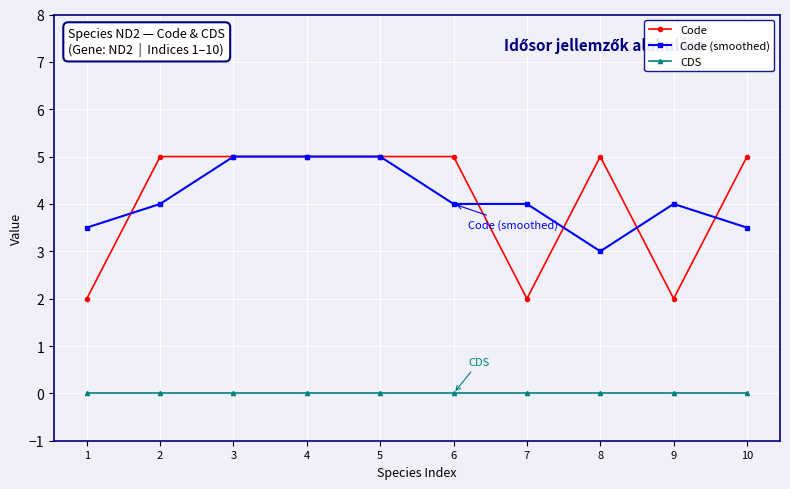

What is the sum of all Code values?

41.0